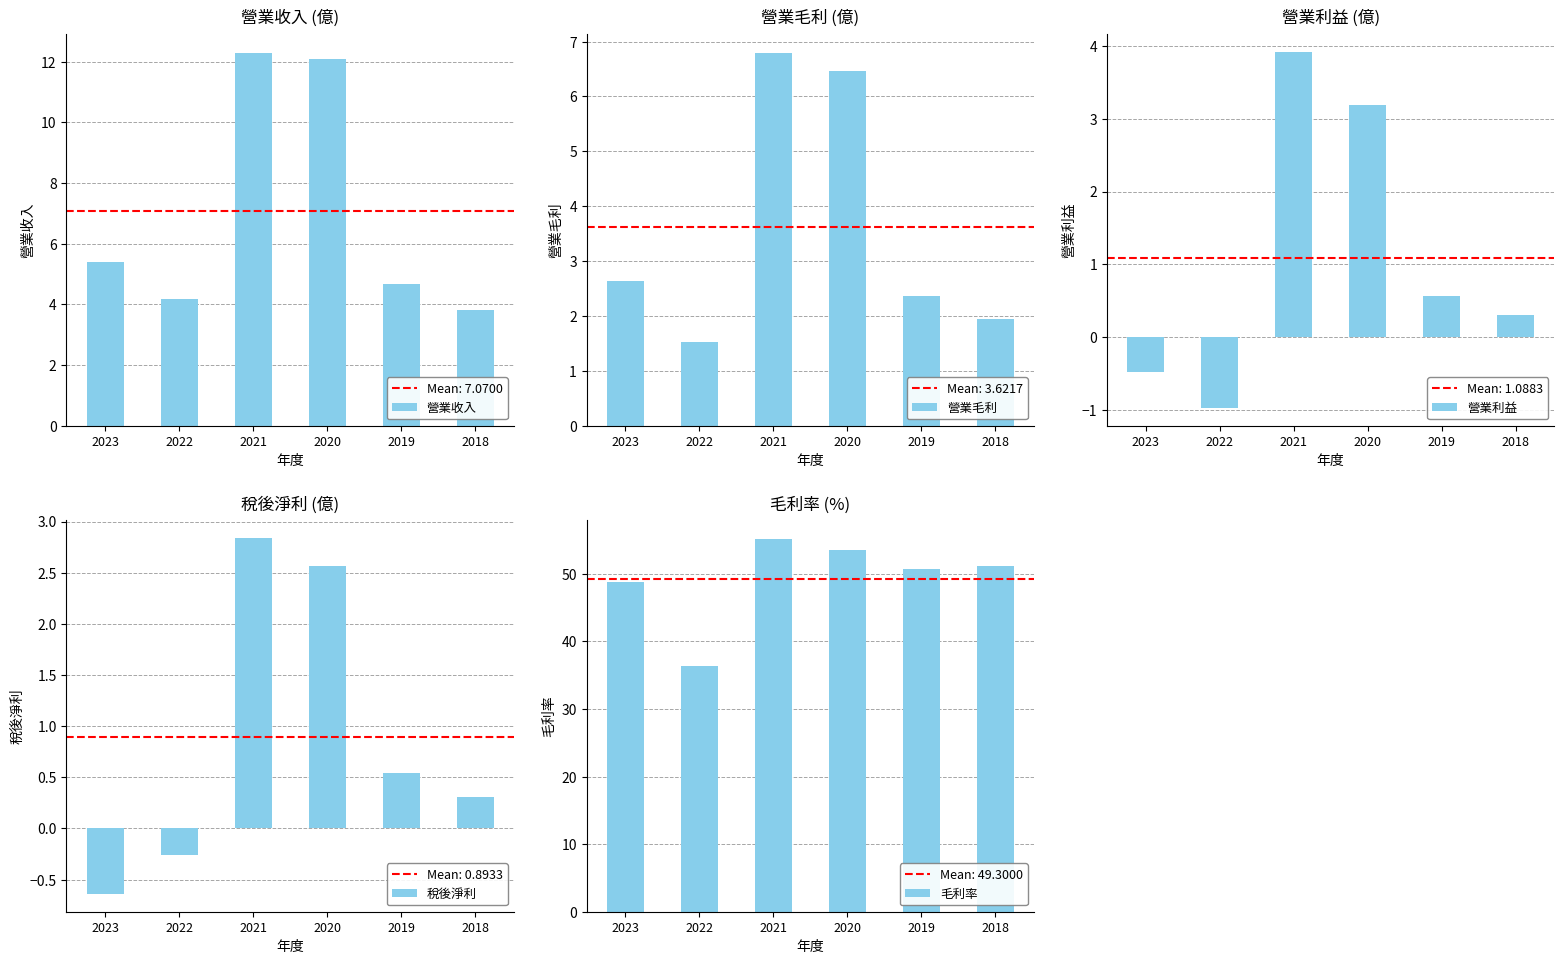

True or false: 營業收入 has a value of 3.0 at 2023.

False